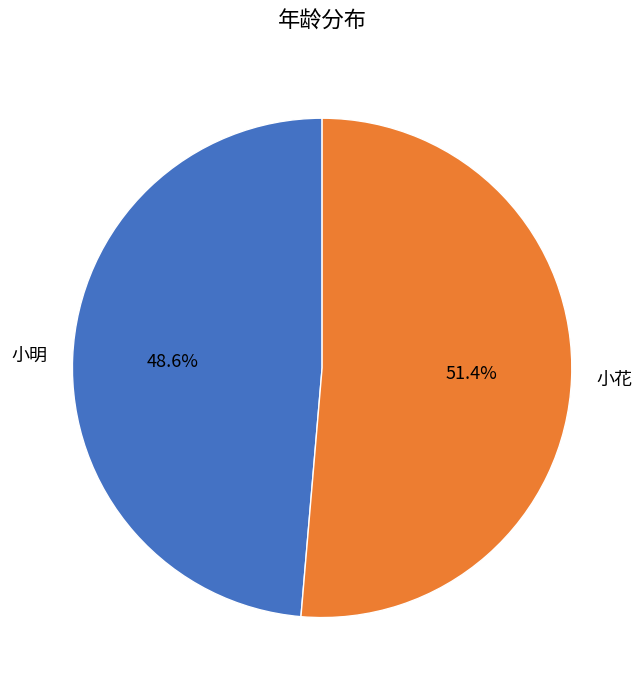

Is it true that 小花 is 51% of the pie?

True